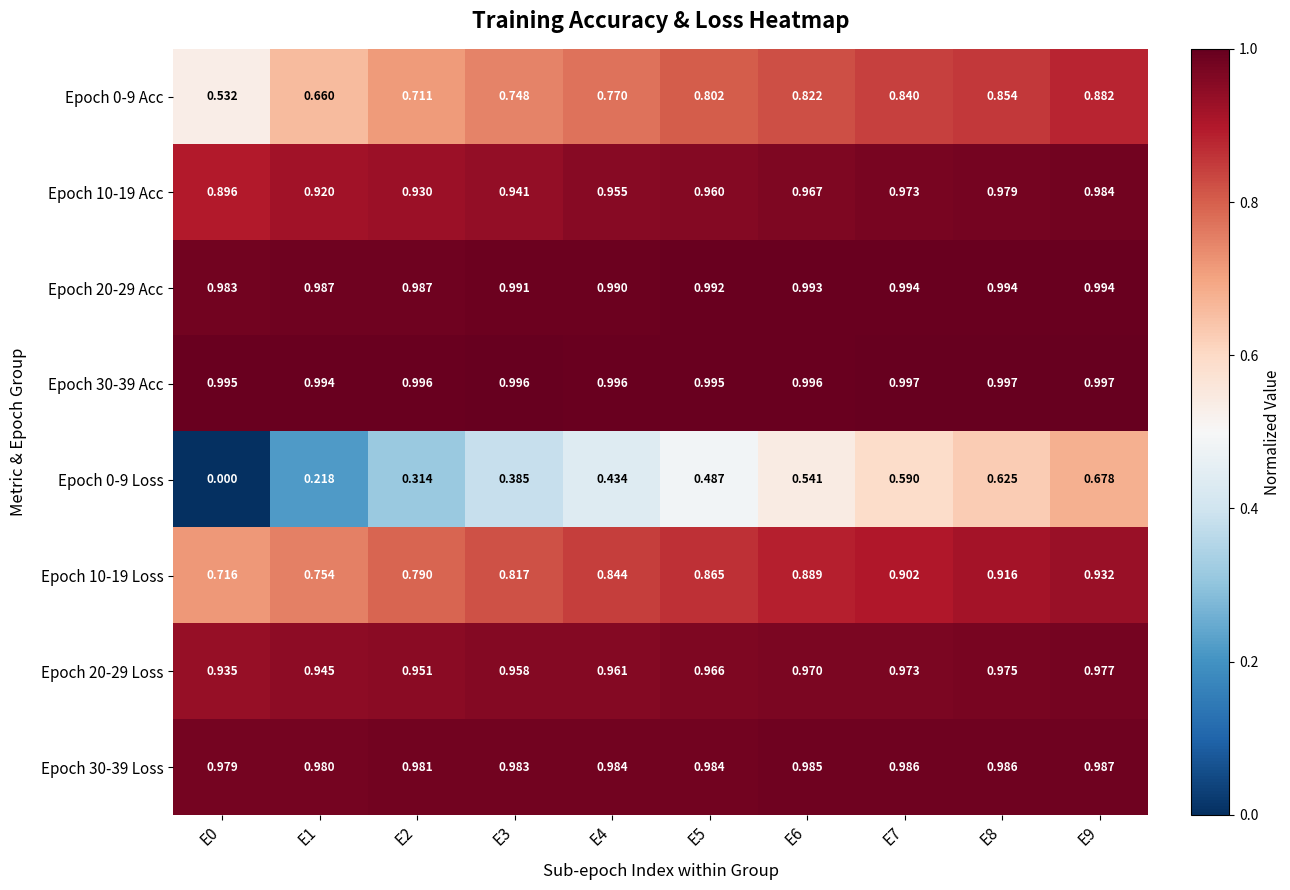

At which category is the sum across all series the highest?

E9